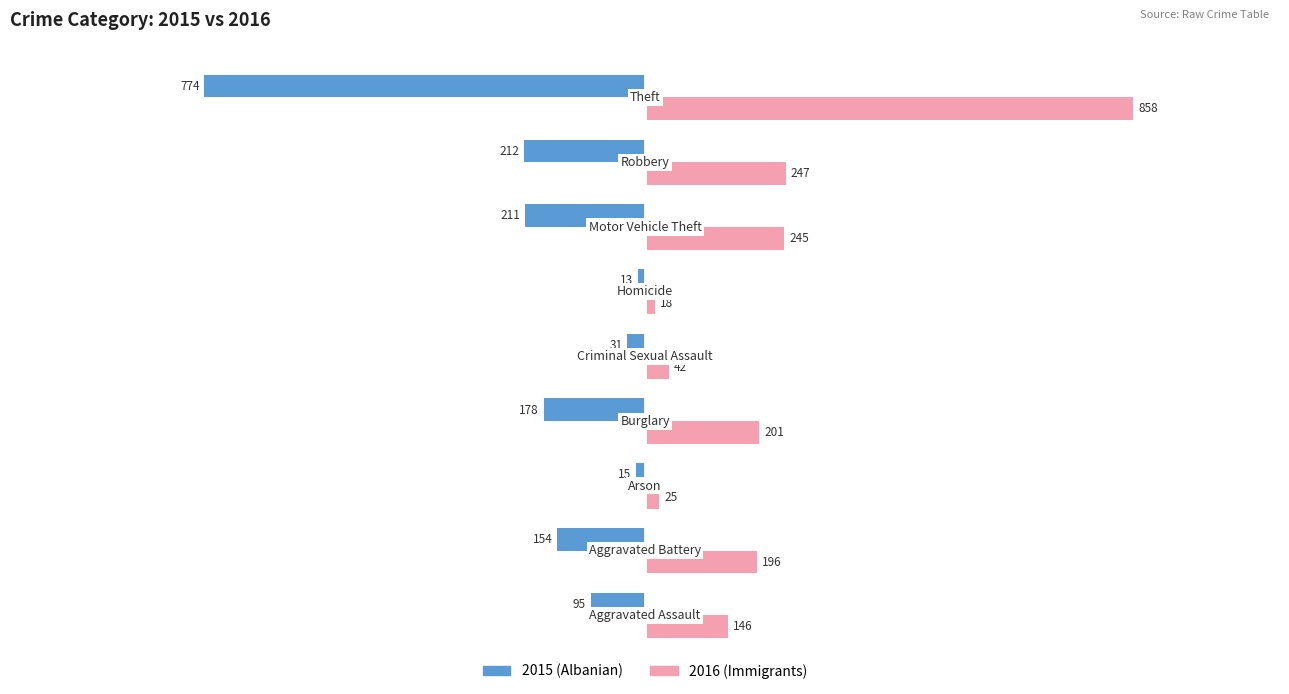

What is the greatest value displayed?

858